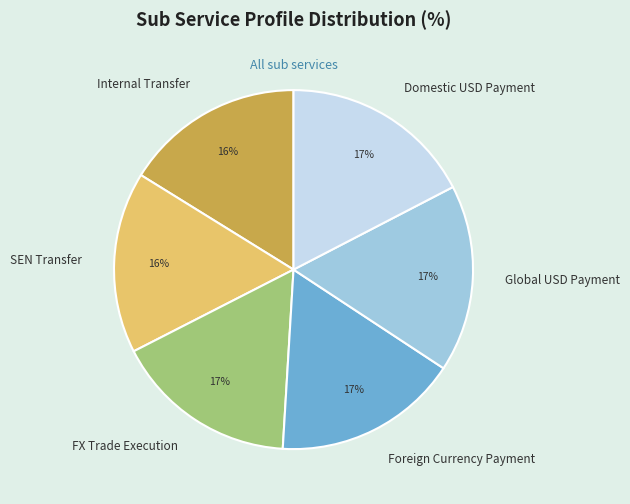

The Global USD Payment slice represents 17% of the pie. True or false?

True